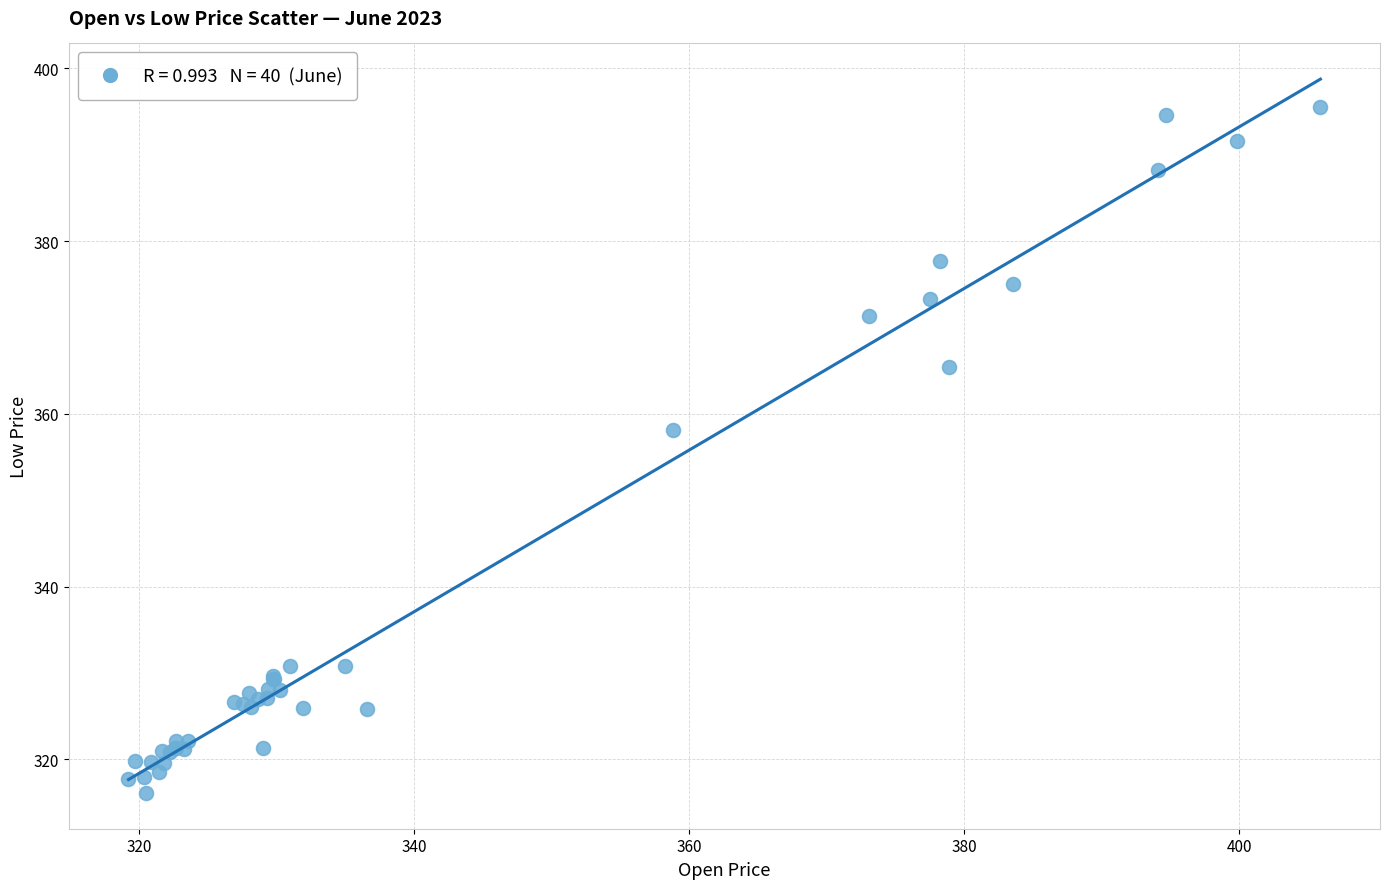

What Y value in the scatter plot is closest to 355?

358.1